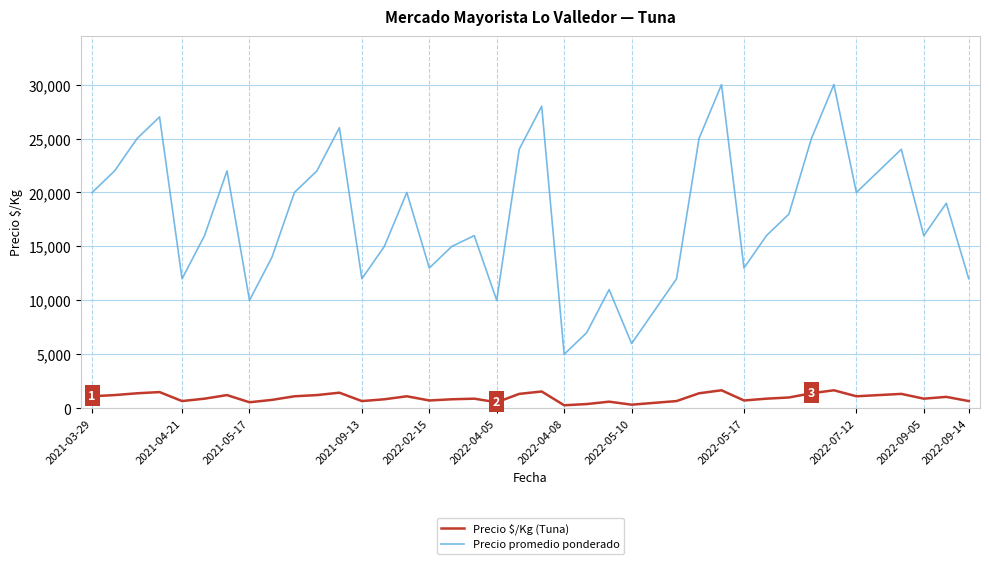

What are all the series names shown in the legend?

Precio $/Kg (Tuna), Precio promedio ponderado